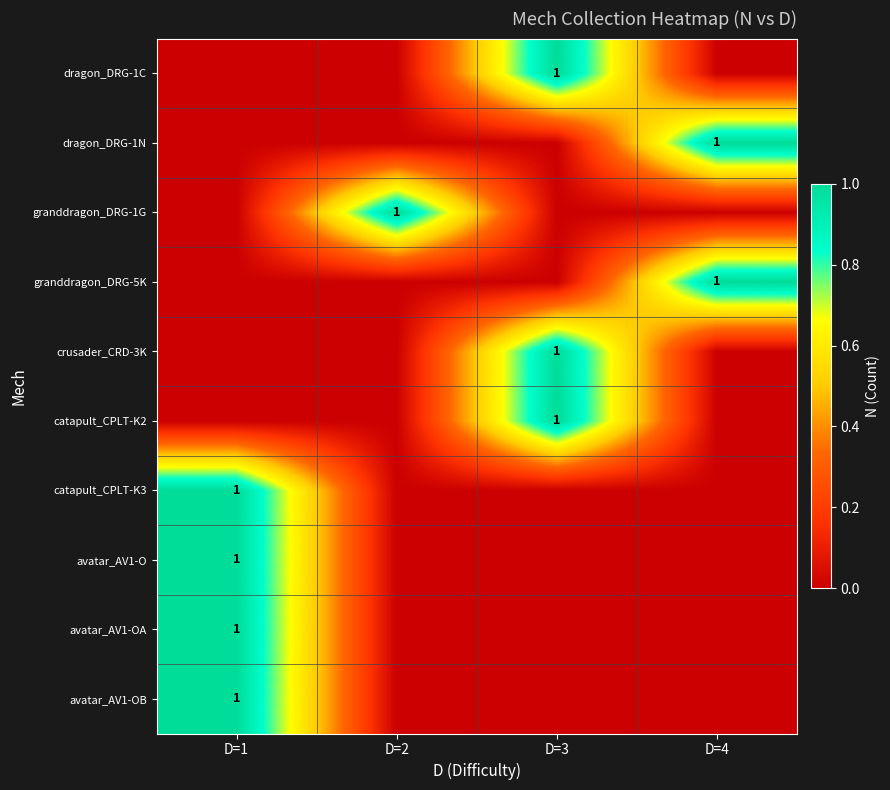

Which category has the lowest value across all series?

D=1